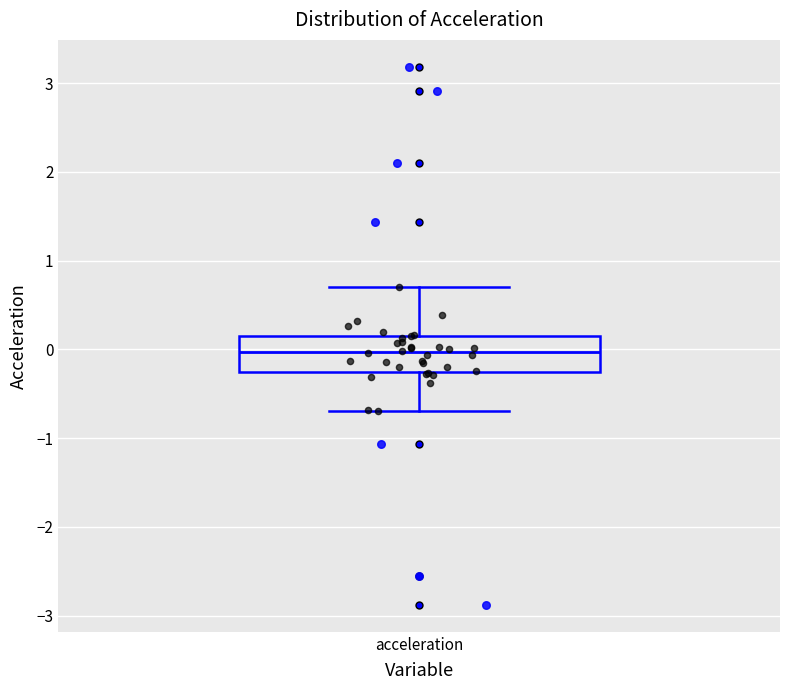

Where is the upper edge of the box for acceleration on the y-axis? The values are not printed on the chart, so give them approximately, as read against the axis.

0.2